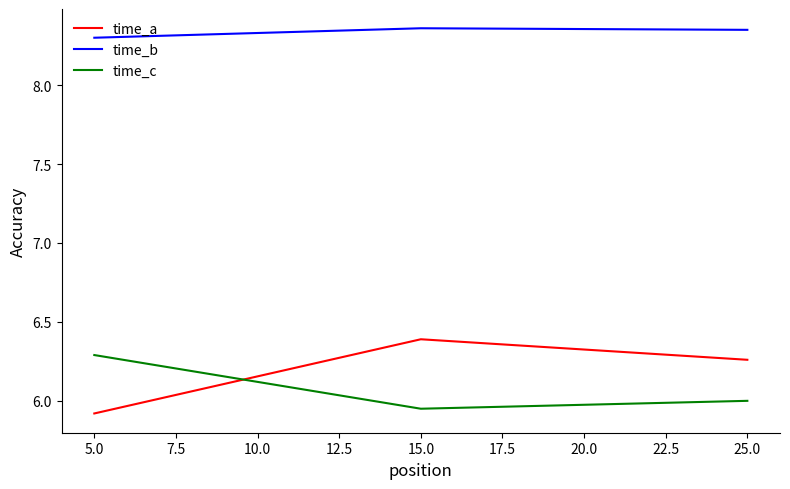

What position from the left is 25.0?

3